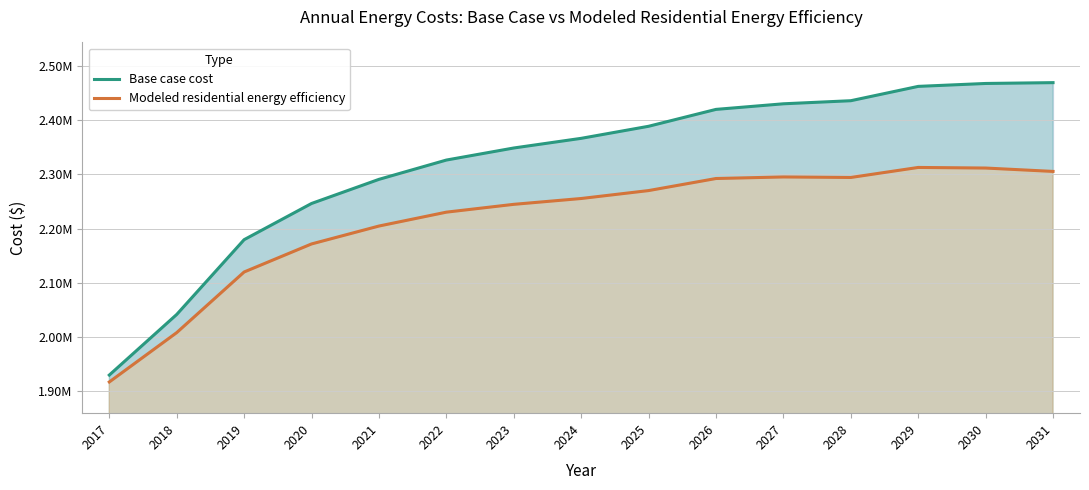

At how many categories does at least one series exceed 2138331?

13